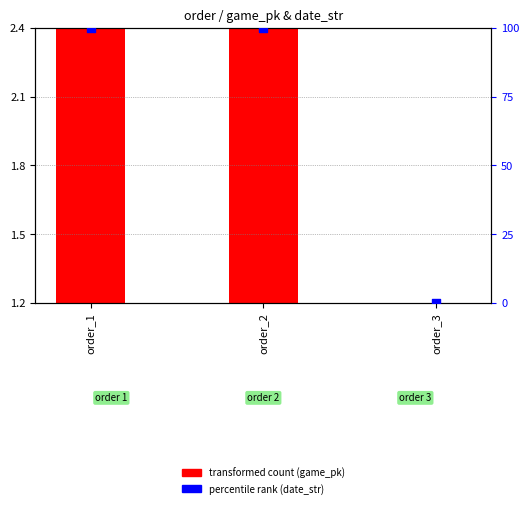

Which series has the largest Y range (max minus min)?

percentile rank (date_str)